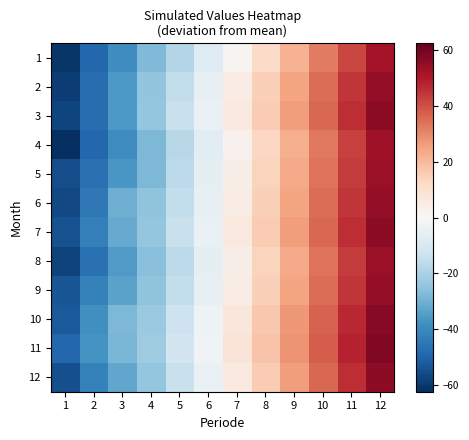

Reading left to right, transcribe all the data shown in this chart.

1: 1=-60.8	2=-49.0	3=-38.7	4=-27.6	5=-18.1	6=-8.1	7=1.9	8=11.9	9=21.9	10=31.9	11=41.9	12=51.9
2: 1=-58.7	2=-47.7	3=-35.7	4=-24.6	5=-15.1	6=-5.1	7=4.9	8=14.9	9=24.9	10=34.9	11=44.9	12=54.9
3: 1=-57.5	2=-47.4	3=-35.8	4=-24.1	5=-14.1	6=-4.1	7=5.9	8=15.9	9=25.9	10=35.9	11=45.9	12=55.9
4: 1=-62.5	2=-49.2	3=-39.5	4=-27.9	5=-17.1	6=-7.1	7=2.9	8=12.9	9=22.9	10=32.9	11=42.9	12=52.9
5: 1=-55.5	2=-46.4	3=-36.3	4=-28.1	5=-16.1	6=-6.1	7=3.9	8=13.9	9=23.9	10=33.9	11=43.9	12=53.9
6: 1=-56.4	2=-44.5	3=-30.6	4=-25.1	5=-15.1	6=-5.1	7=4.9	8=14.9	9=24.9	10=34.9	11=44.9	12=54.9
7: 1=-54.5	2=-42.6	3=-31.2	4=-24.1	5=-14.1	6=-4.1	7=5.9	8=15.9	9=25.9	10=35.9	11=45.9	12=55.9
8: 1=-58.0	2=-46.7	3=-35.5	4=-26.1	5=-16.1	6=-6.1	7=3.9	8=13.9	9=23.9	10=33.9	11=43.9	12=53.9
9: 1=-53.7	2=-42.3	3=-33.3	4=-25.1	5=-15.1	6=-5.1	7=4.9	8=14.9	9=24.9	10=34.9	11=44.9	12=54.9
10: 1=-52.4	2=-38.3	3=-27.8	4=-23.1	5=-13.1	6=-3.1	7=6.9	8=16.9	9=26.9	10=36.9	11=46.9	12=56.9
11: 1=-49.1	2=-37.5	3=-28.6	4=-22.1	5=-12.1	6=-2.1	7=7.9	8=17.9	9=27.9	10=37.9	11=47.9	12=57.9
12: 1=-54.8	2=-42.4	3=-32.4	4=-24.1	5=-14.1	6=-4.1	7=5.9	8=15.9	9=25.9	10=35.9	11=45.9	12=55.9